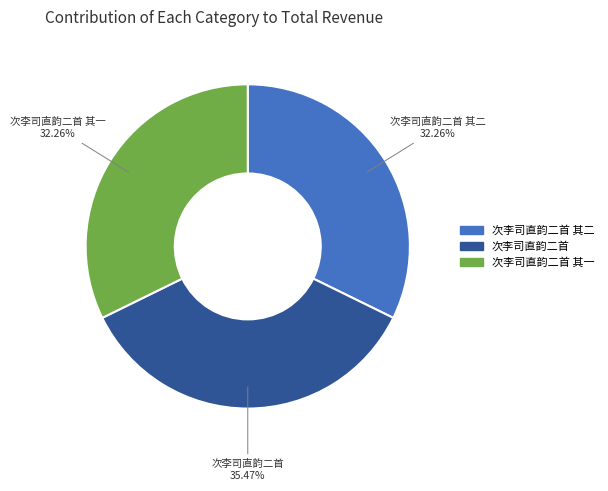

Which category has the biggest portion of the pie?

次李司直韵二首